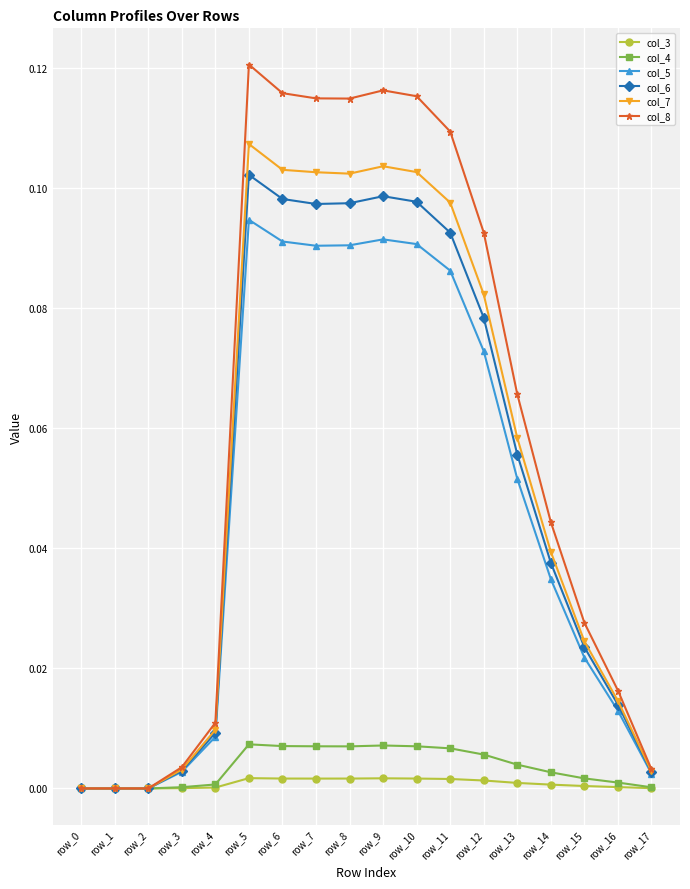

Which label corresponds to the largest value in the chart?

row_5